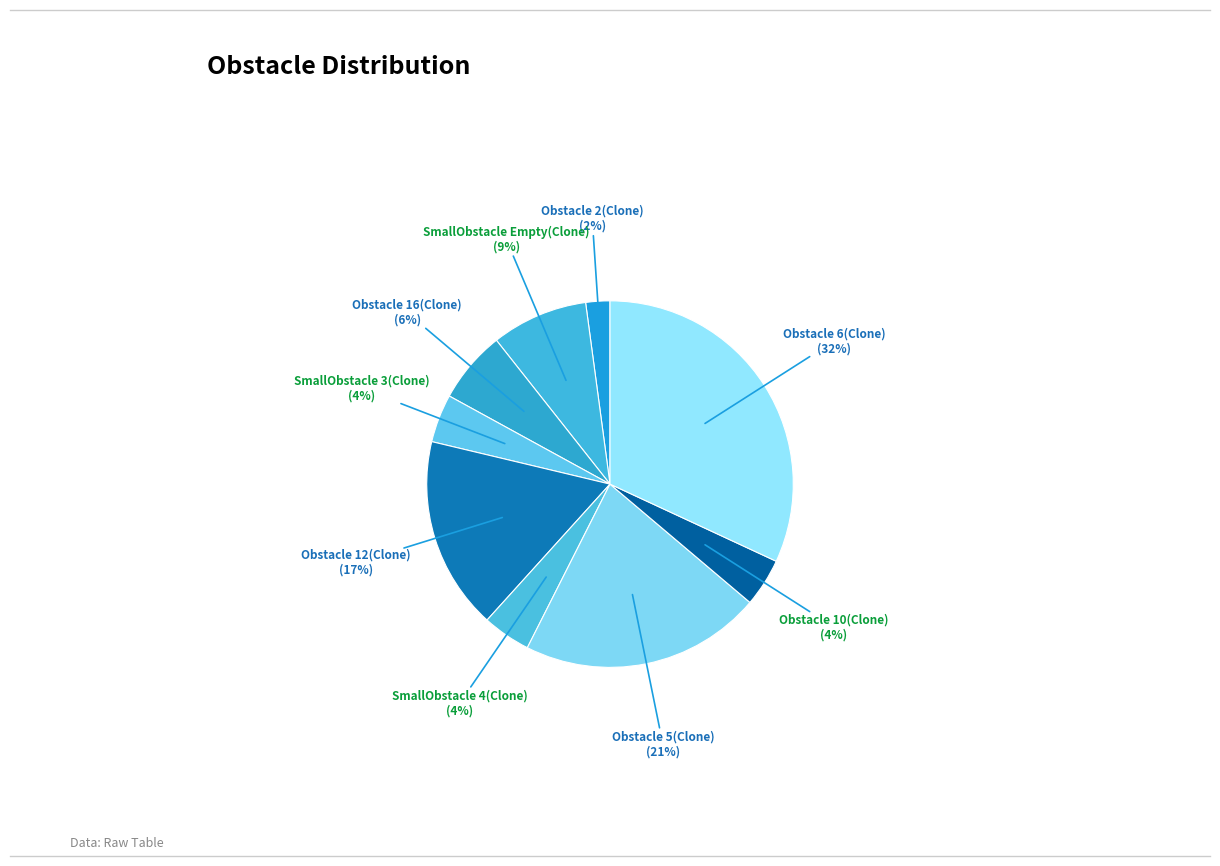

What is the largest slice in the pie chart?

Obstacle 6(Clone)